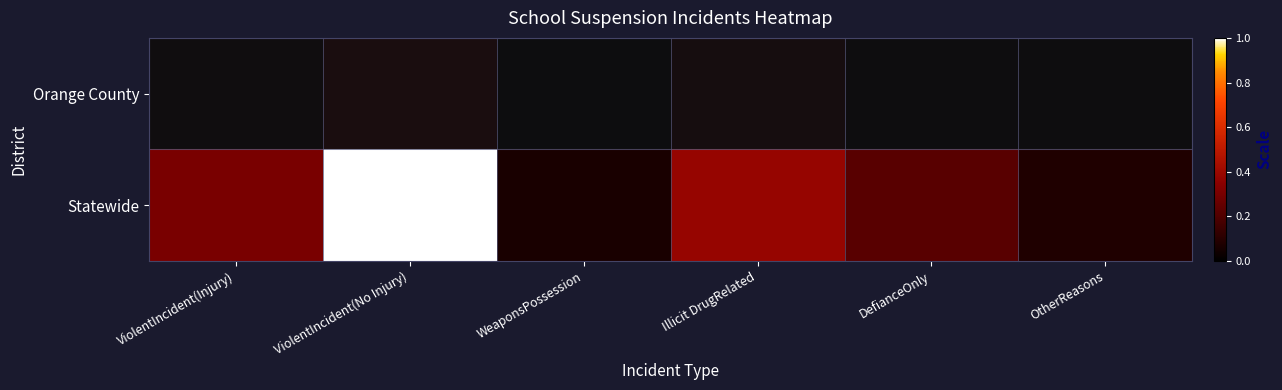

At how many categories does at least one series exceed 0?

6